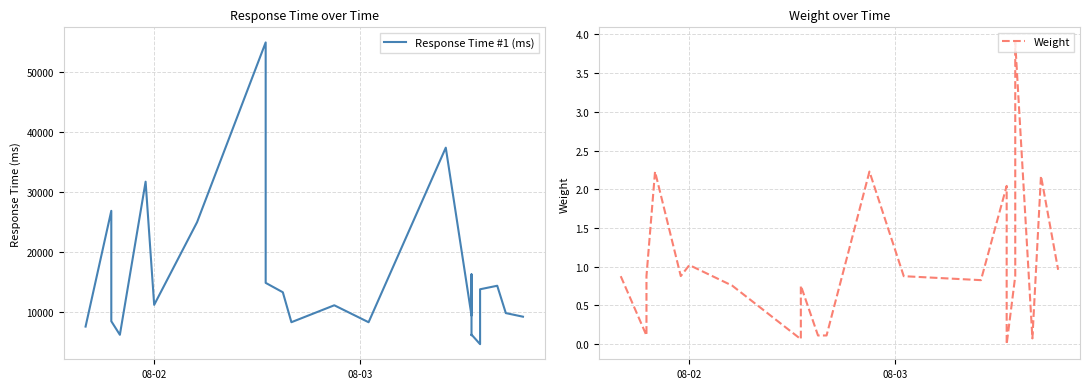

True or false: Weight and Response Time #1 (ms) intersect in this chart.

False